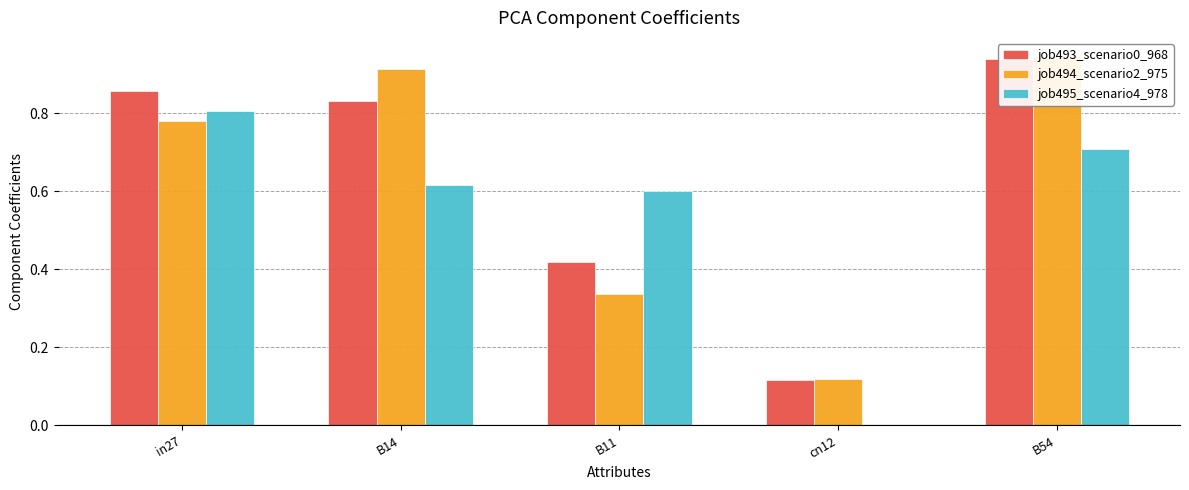

Reading left to right, what are all the values shown in this chart?

job493_scenario0_968: in27=0.9	B14=0.8	B11=0.4	cn12=0.1	B54=0.9
job494_scenario2_975: in27=0.8	B14=0.9	B11=0.3	cn12=0.1	B54=0.9
job495_scenario4_978: in27=0.8	B14=0.6	B11=0.6	cn12=0.0	B54=0.7